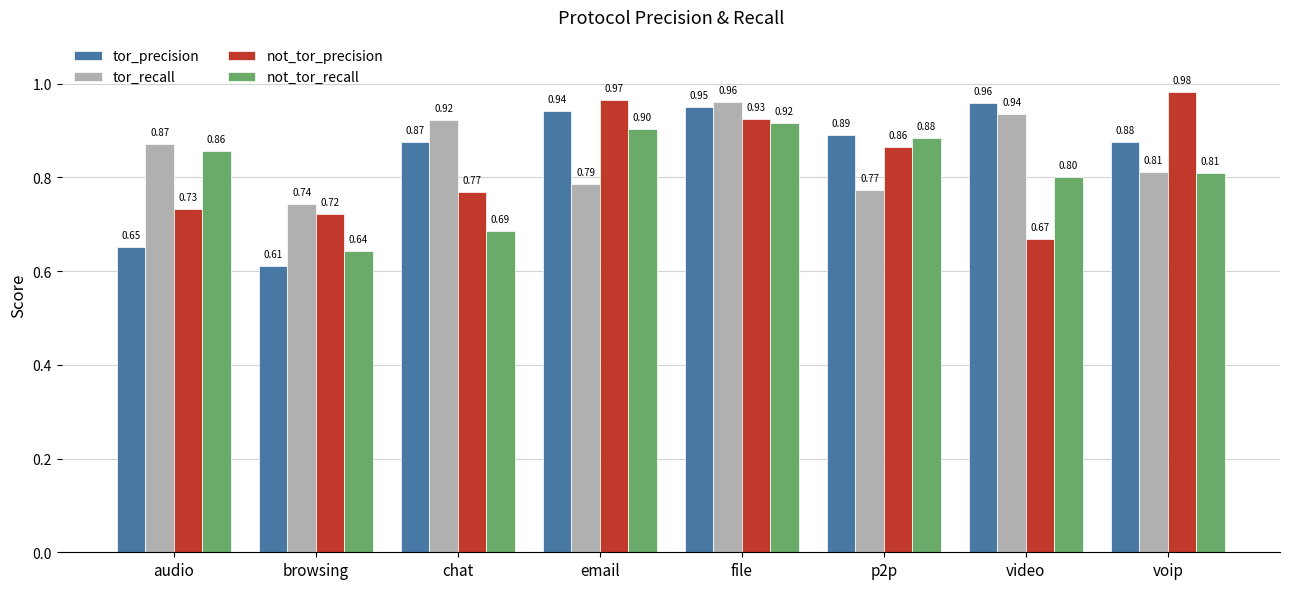

How many groups of bars are there?

8